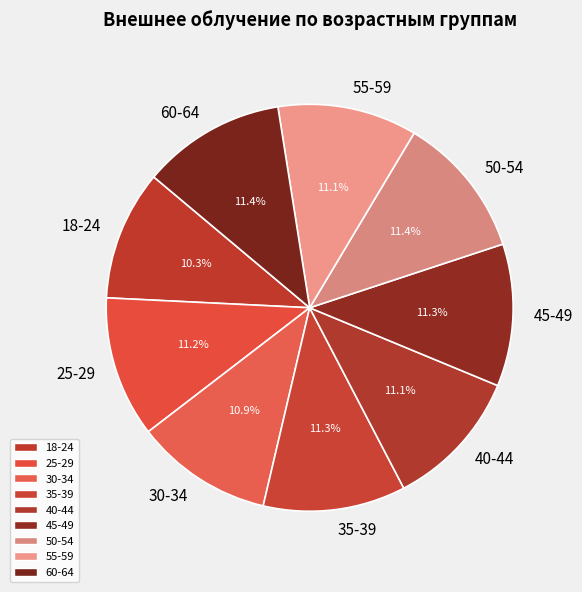

To the nearest percent, what percentage of the pie is 18-24?

10%